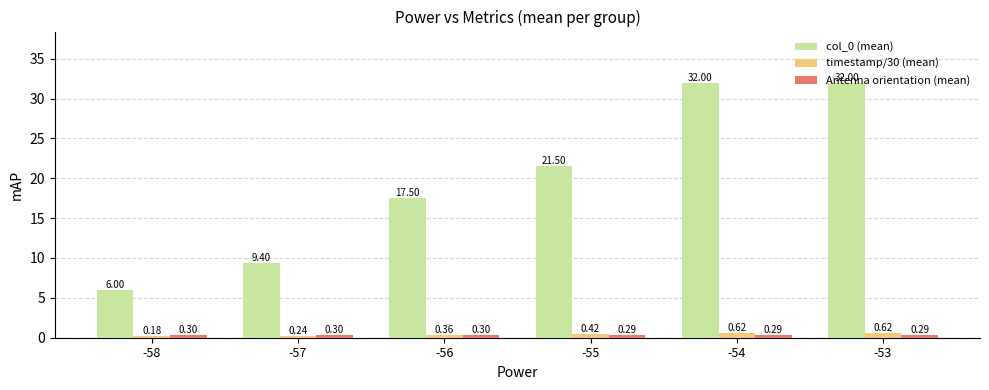

What is the sum of the col_0 (mean) values at -54 and -58?

38.0